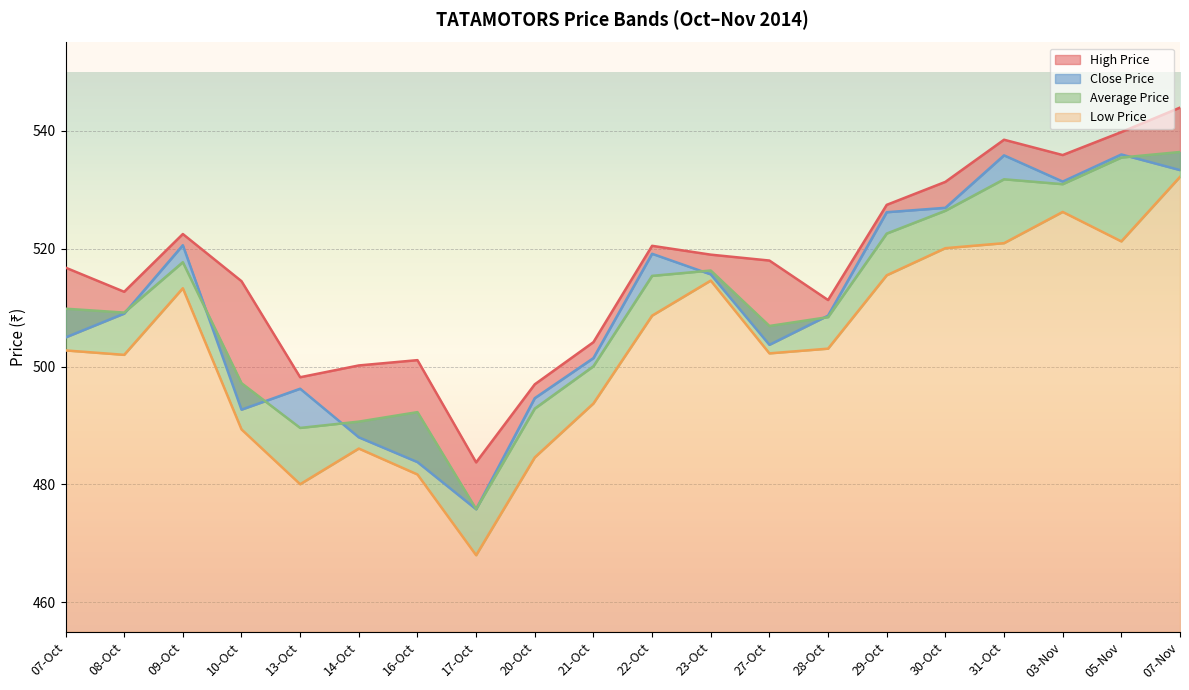

Which series changed the most between 20-Oct and 30-Oct?

Low Price